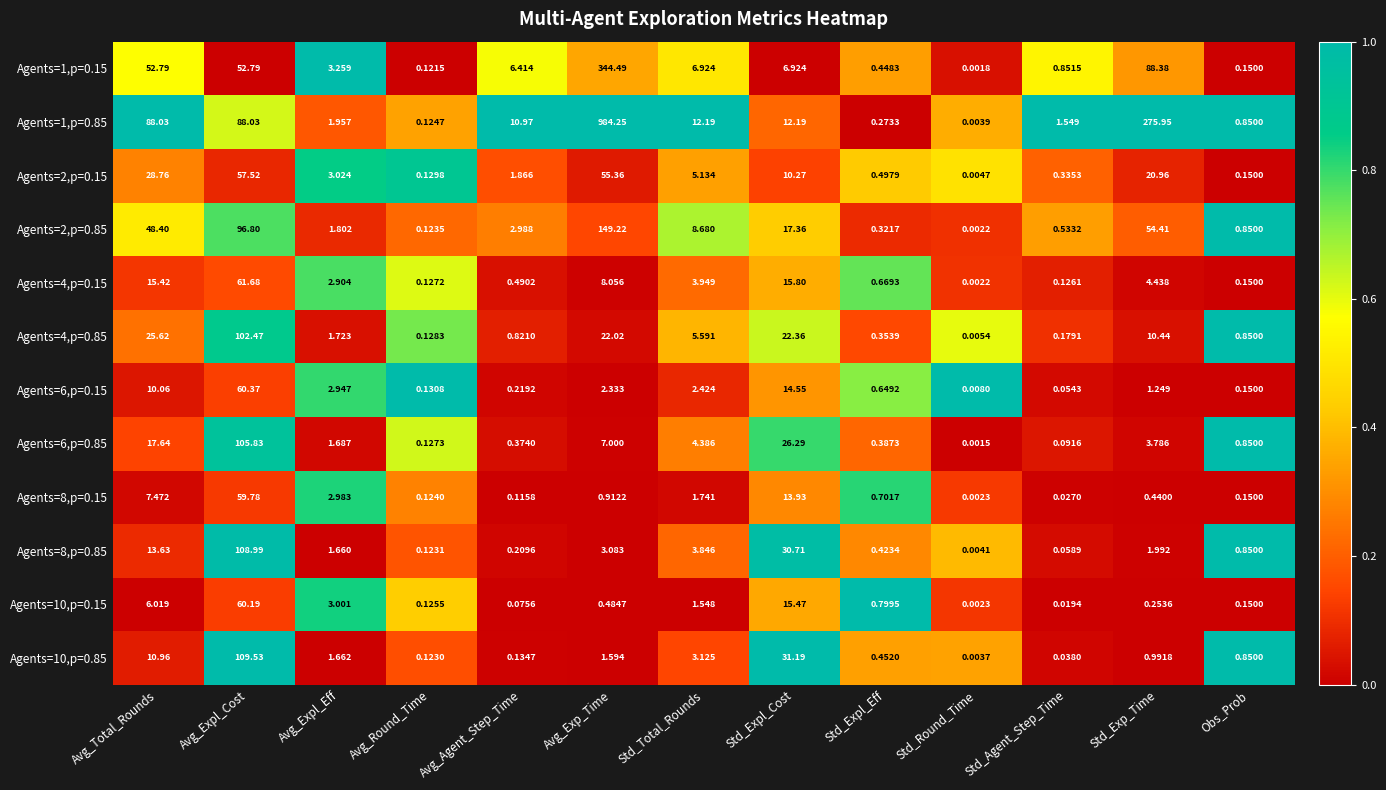

Where is Agents=2,p=0.85 nearest to the value 74?

Std_Exp_Time